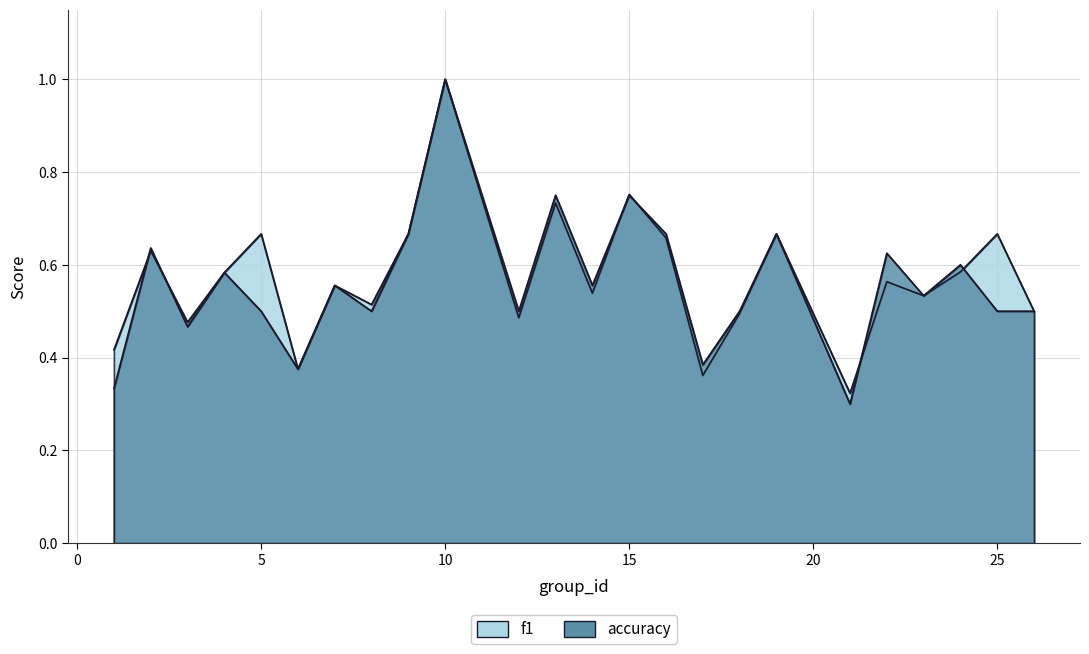

Which category has the lowest value across all series?

21